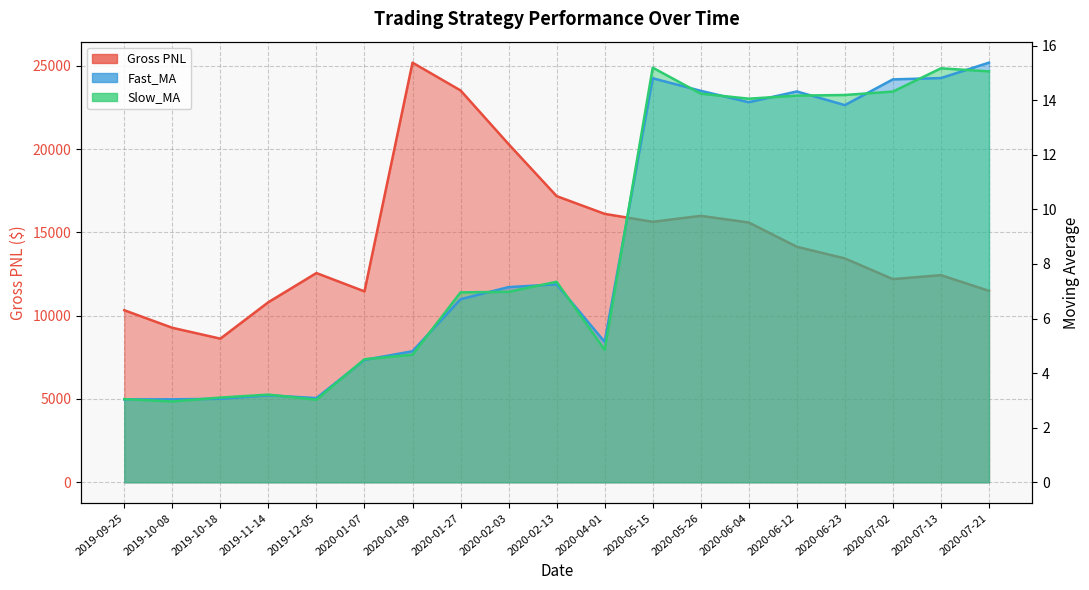

What is the difference between the second highest and minimum values in the Slow_MA series?

12.2